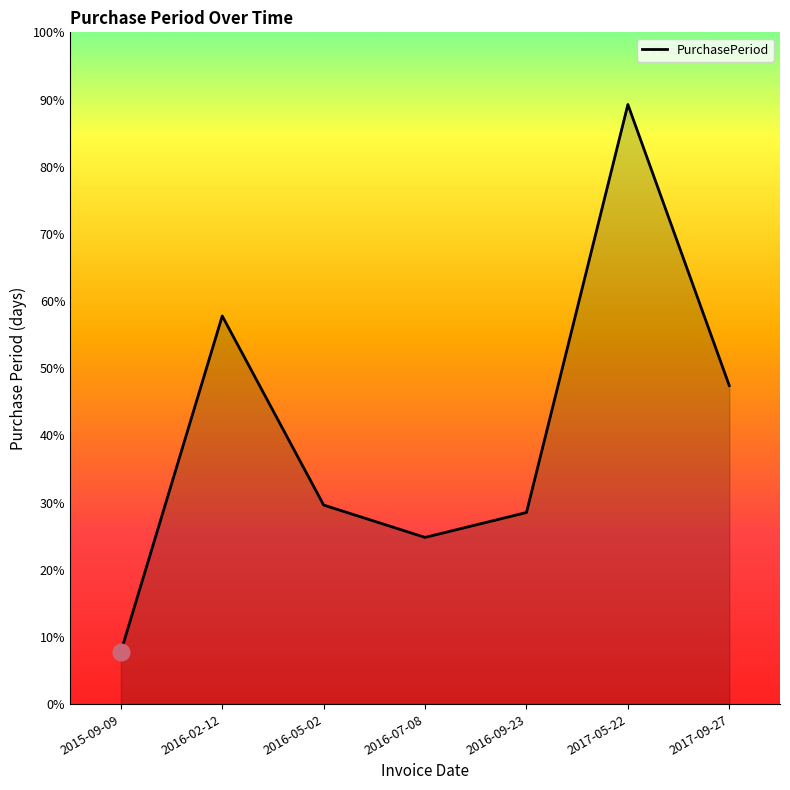

What is the label of the 1st point from the left?

2015-09-09